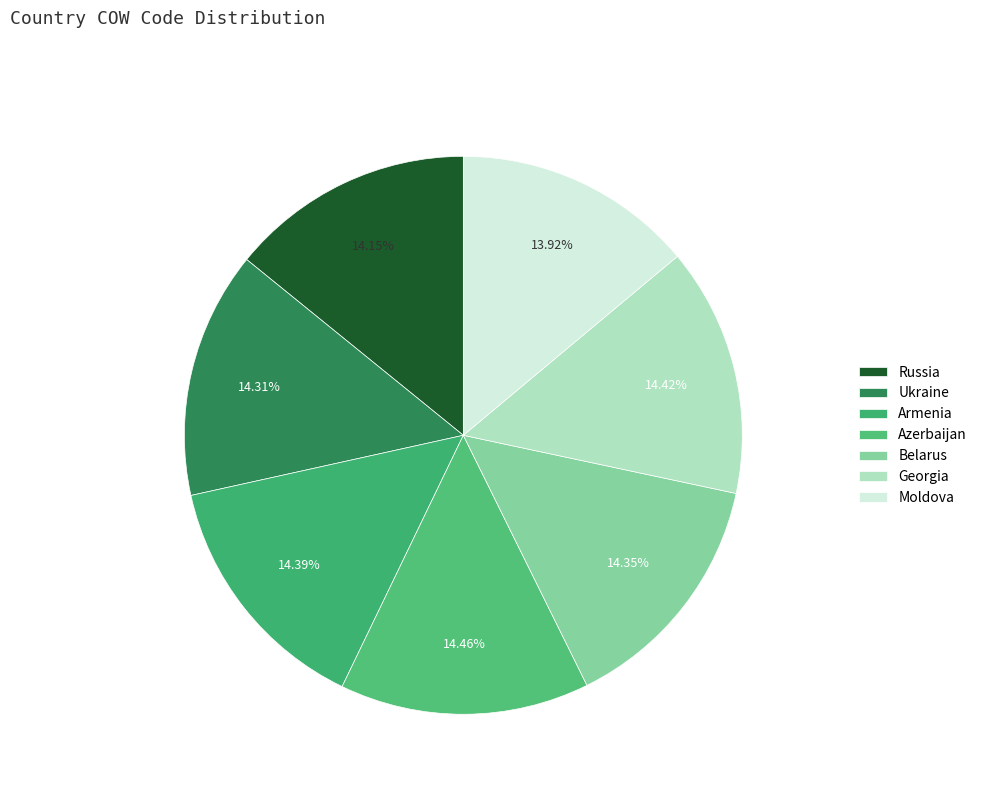

To the nearest percent, what is the combined percentage of Azerbaijan and Ukraine?

29%